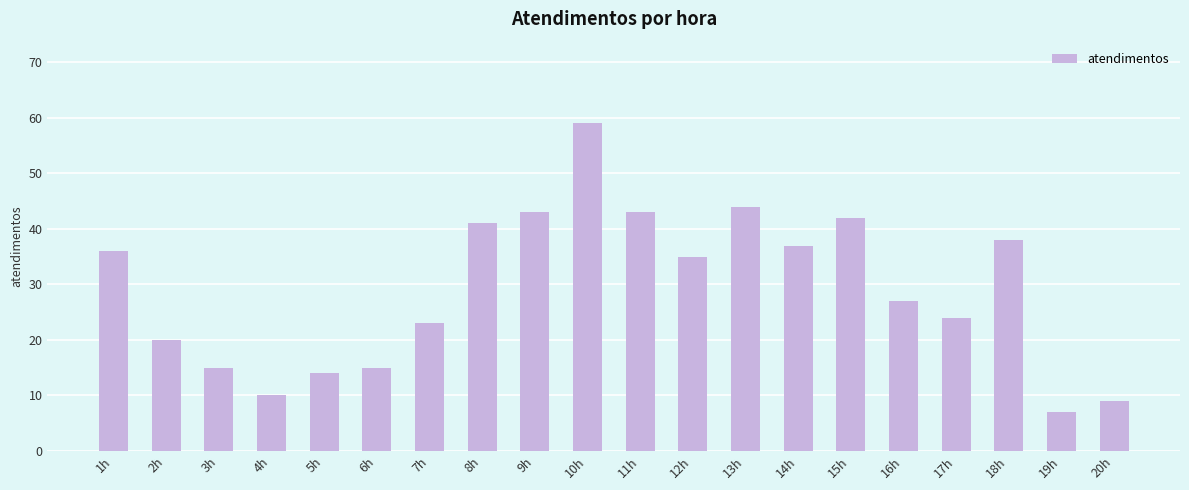

How many data points does each series have?

20